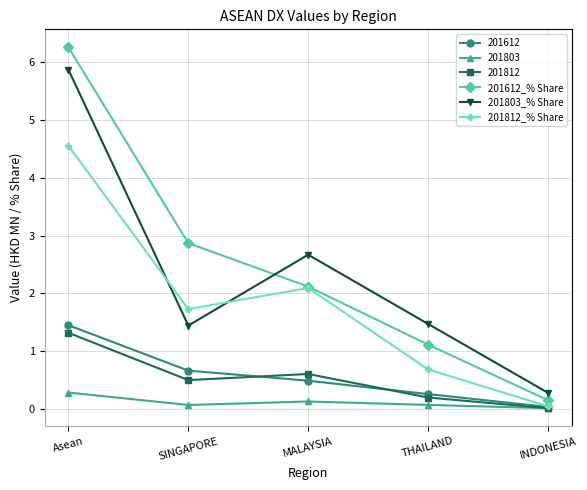

At which category is the sum across all series the highest?

Asean